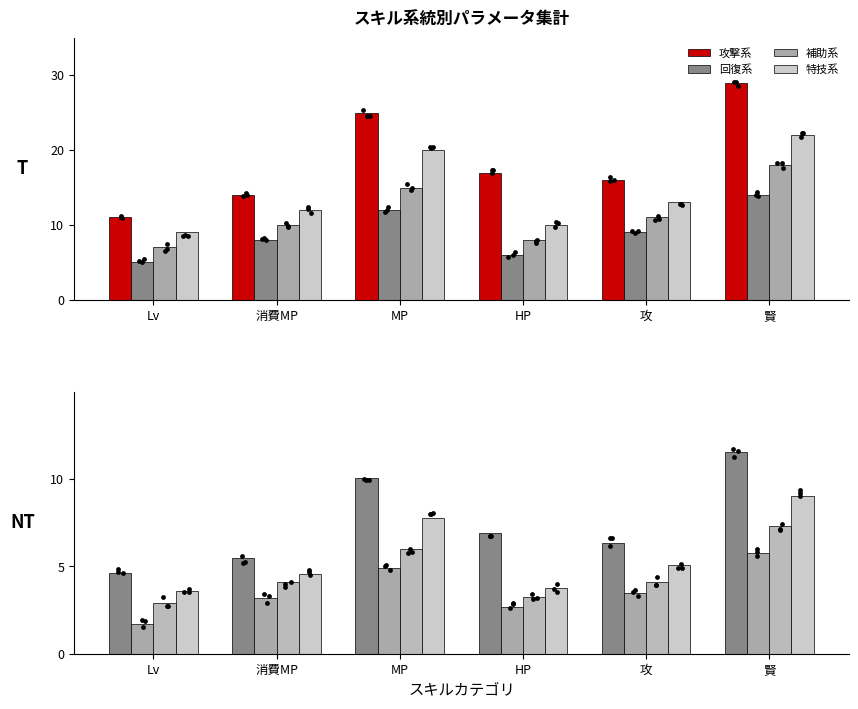

Which series reaches the minimum Y coordinate?

回復系